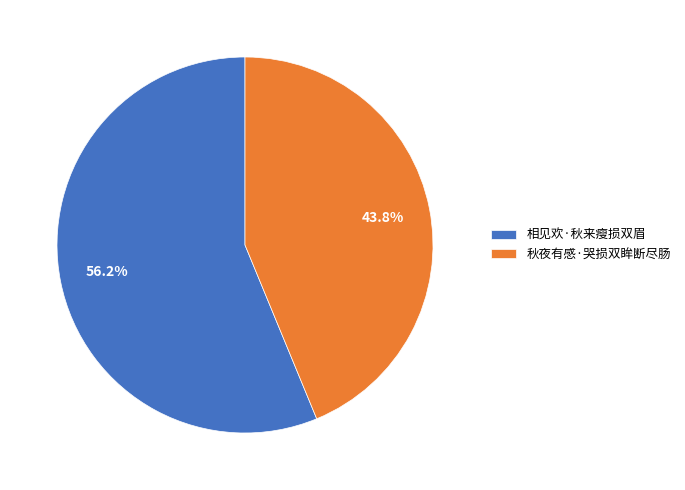

Which category has the smallest portion of the pie?

秋夜有感·哭损双眸断尽肠